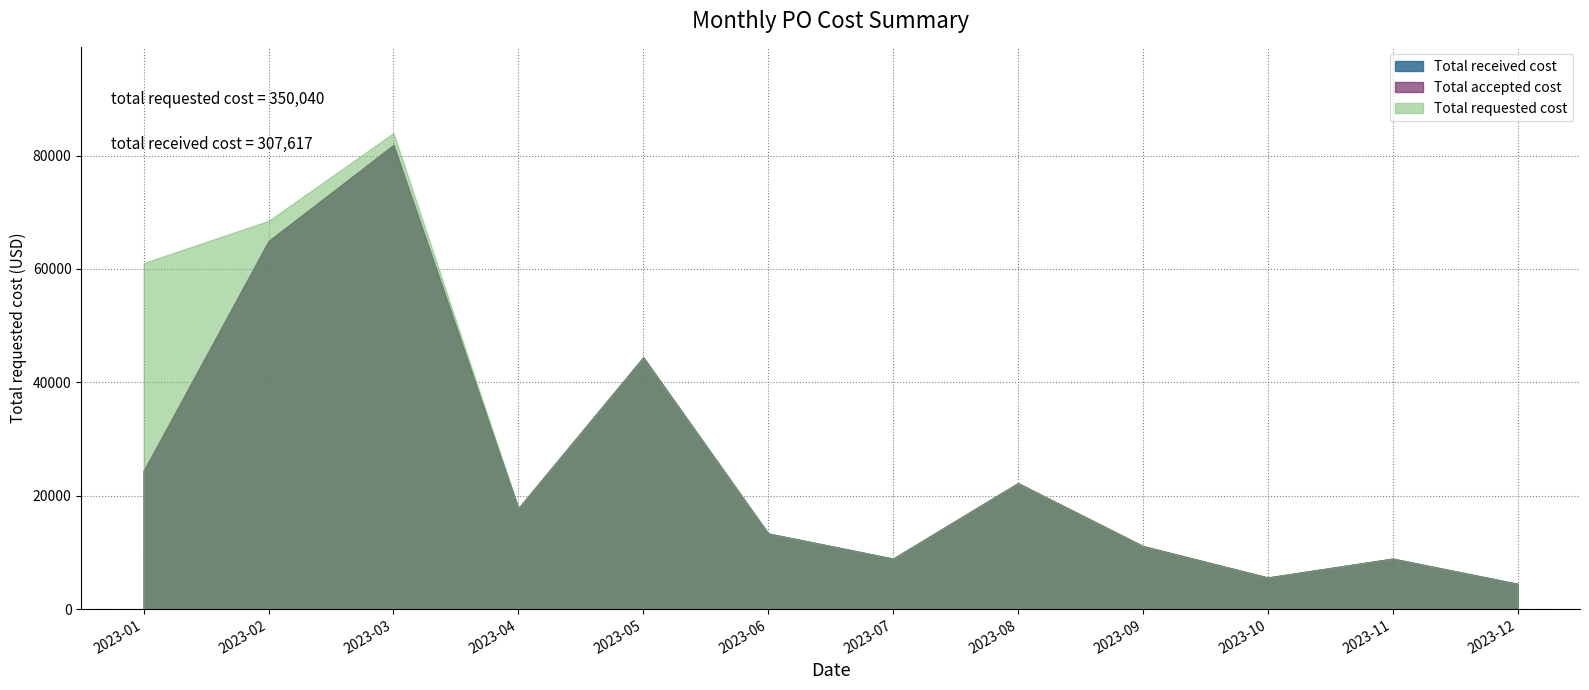

Where does the Total received cost series first go above 17760?

2023-01